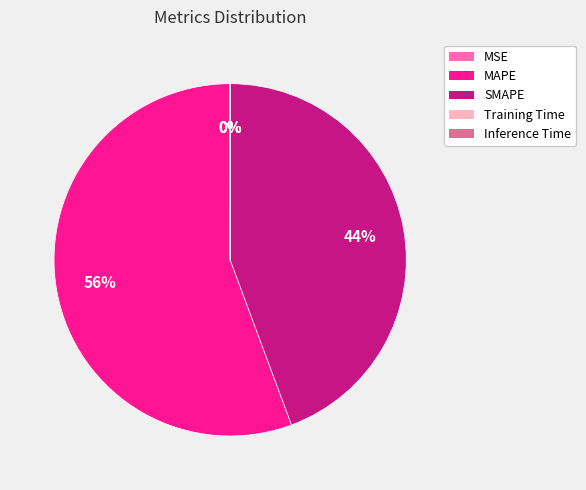

Is there a majority slice in this chart?

Yes